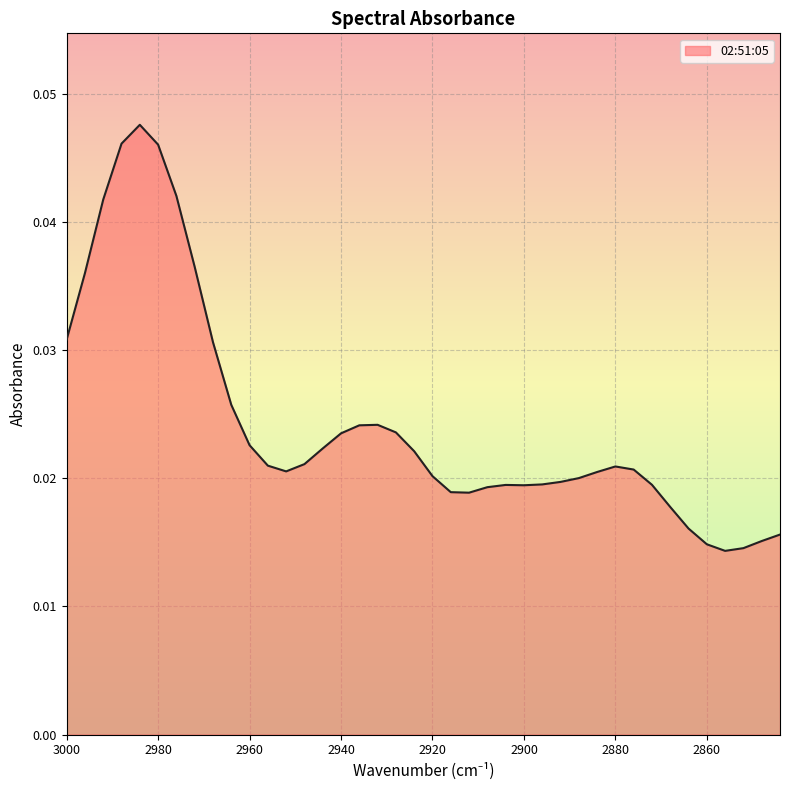

Which label corresponds to the largest value in the chart?

2984